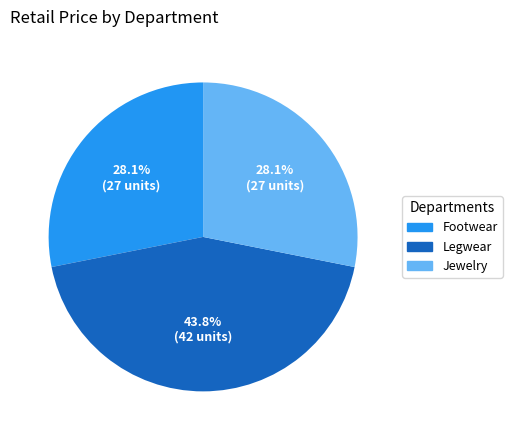

Is there a majority slice in this chart?

No